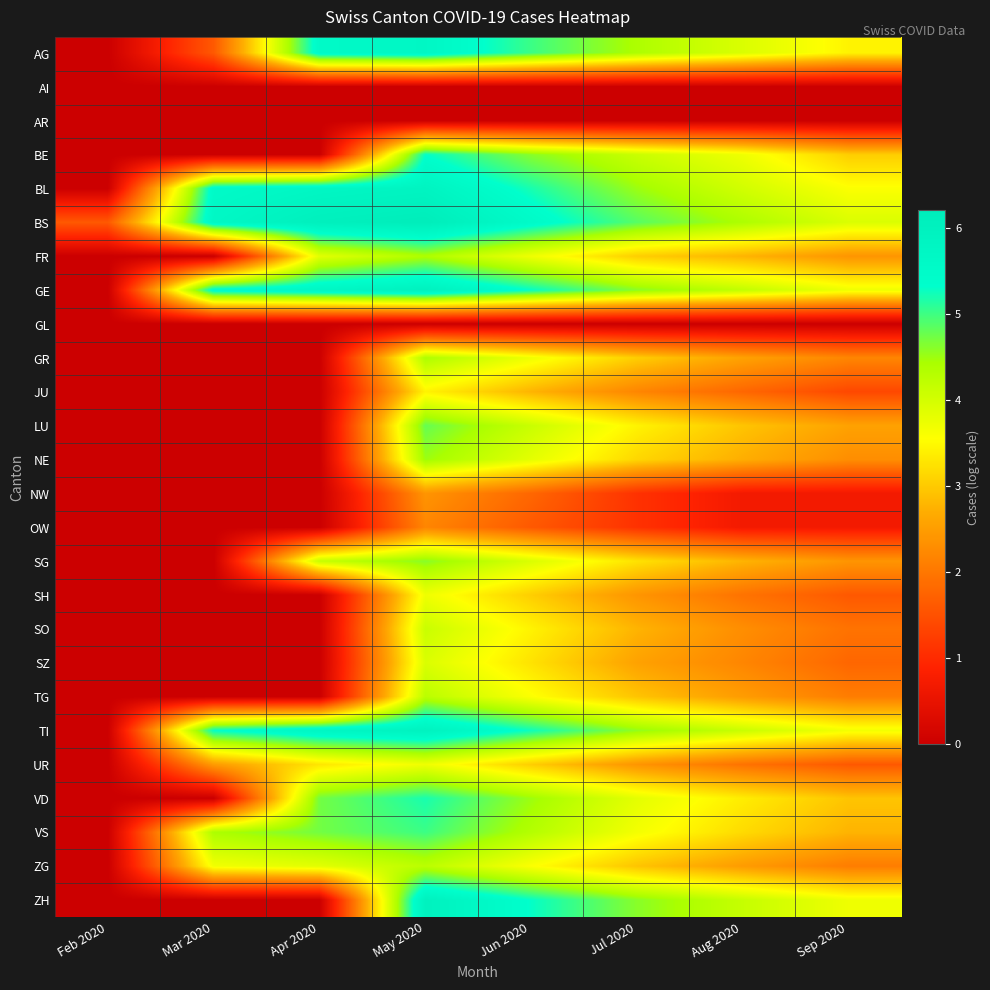

List the series in order of their peak value, highest first.

BS, GE, ZH, TI, BL, AG, BE, VD, VS, LU, SG, NE, FR, GR, TG, ZG, SO, SZ, SH, UR, JU, NW, OW, AI, AR, GL